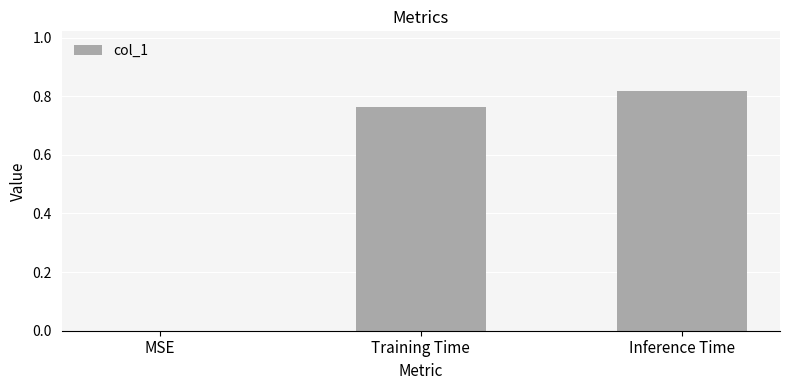

Which category has the highest value across all series?

Inference Time